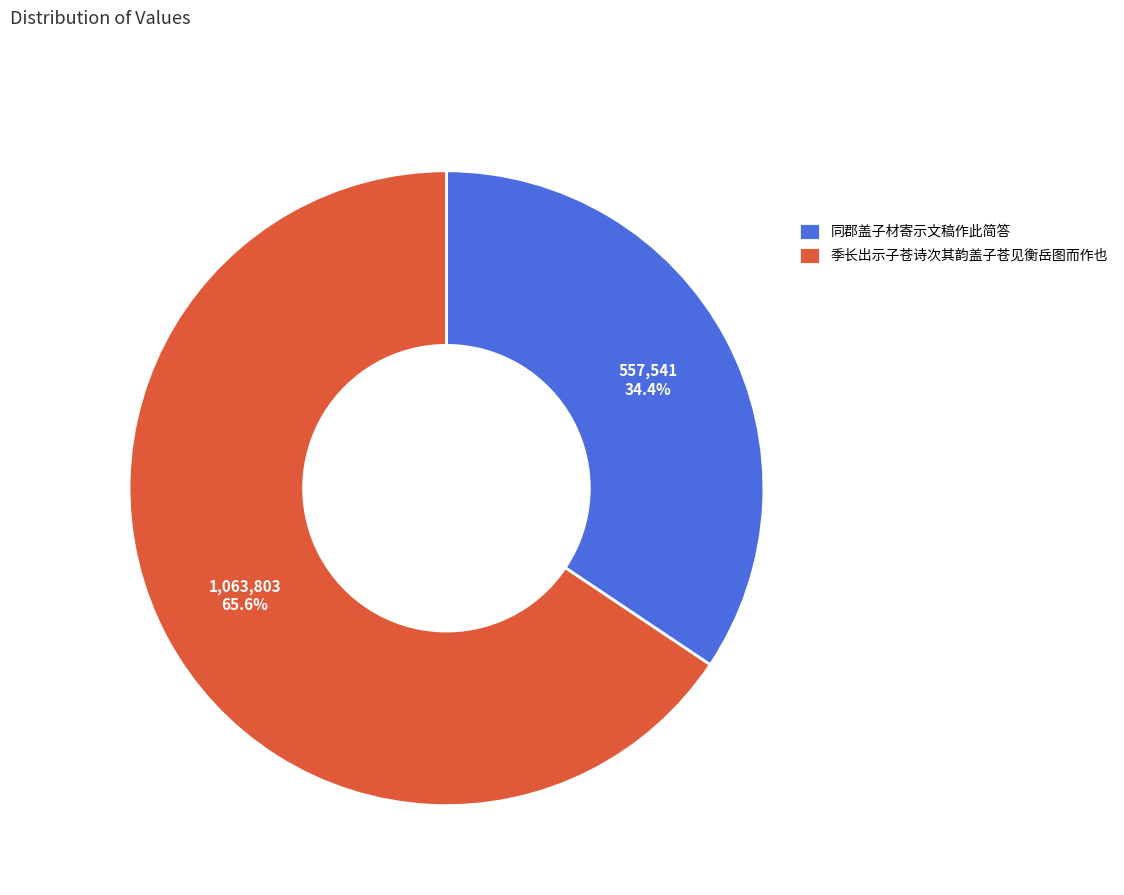

Which has a higher value, 季长出示子苍诗次其韵盖子苍见衡岳图而作也 or 同郡盖子材寄示文稿作此简答?

季长出示子苍诗次其韵盖子苍见衡岳图而作也